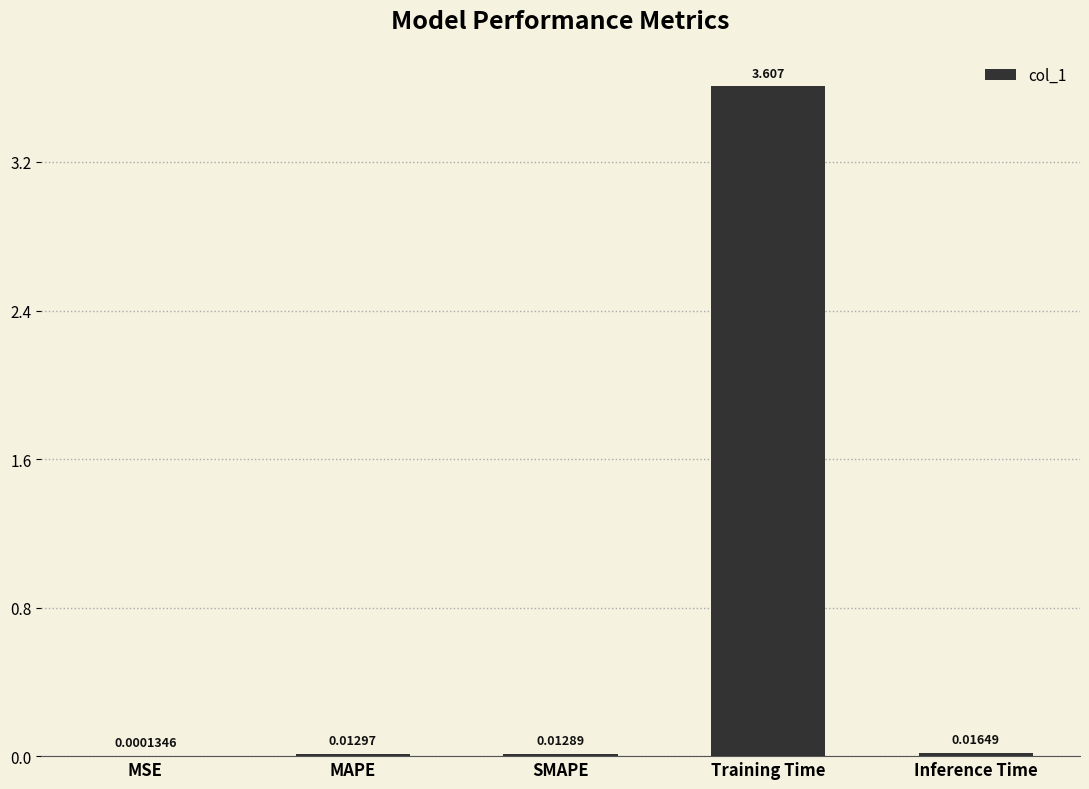

What is the greatest value displayed?

3.6